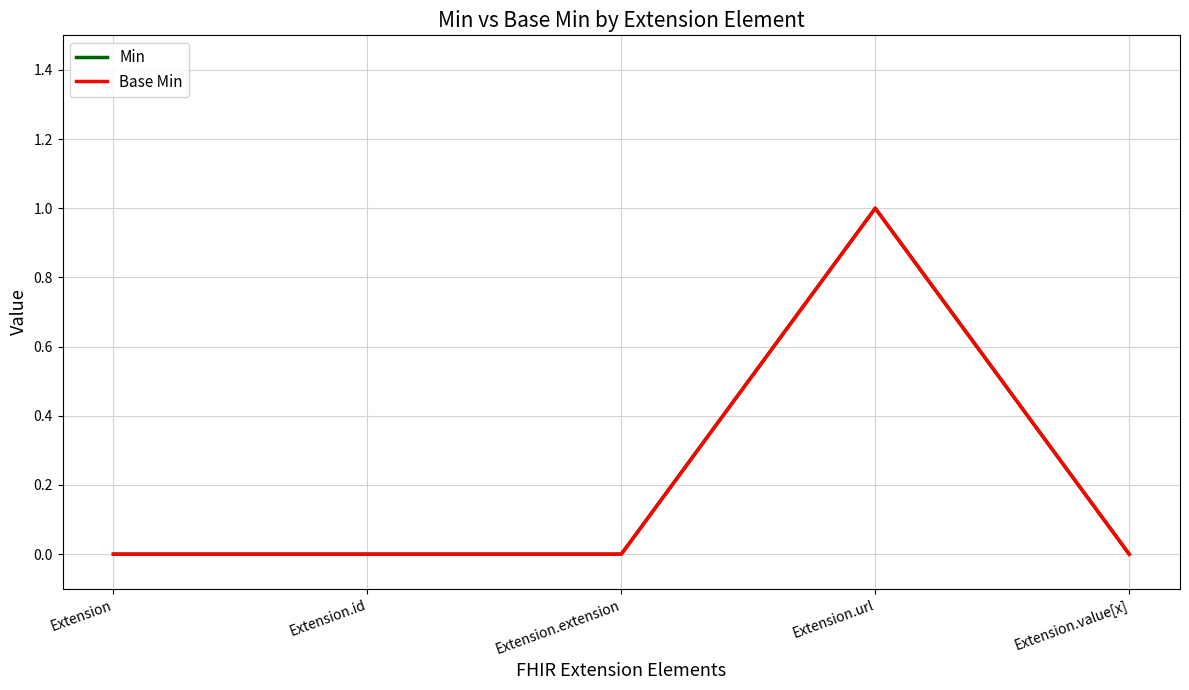

What is the sum of all Min values?

1